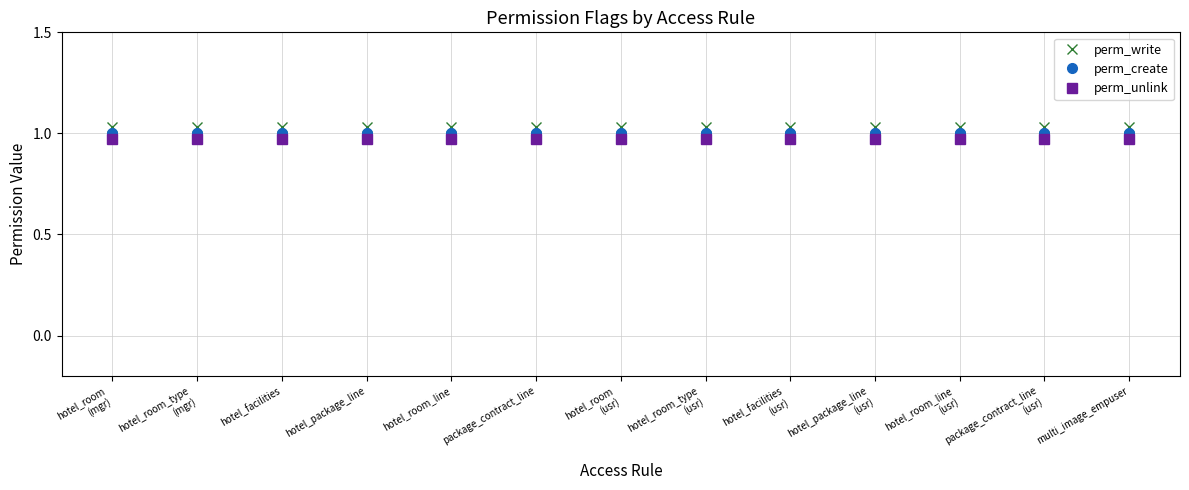

Which series changed the most between hotel_room_line and hotel_room_line
(usr)?

perm_write